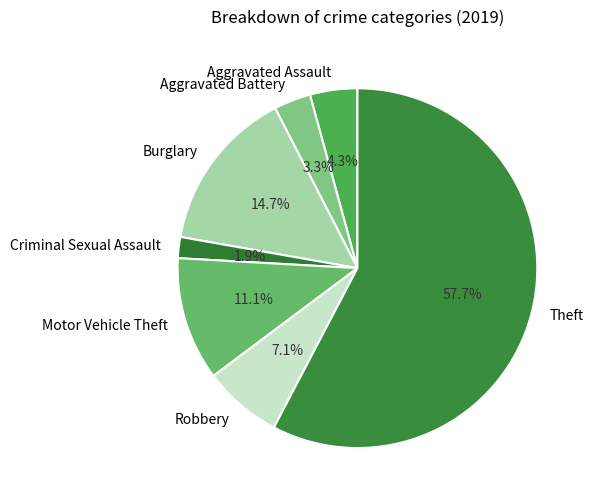

What percentage is NOT represented by Aggravated Assault?

95.7%